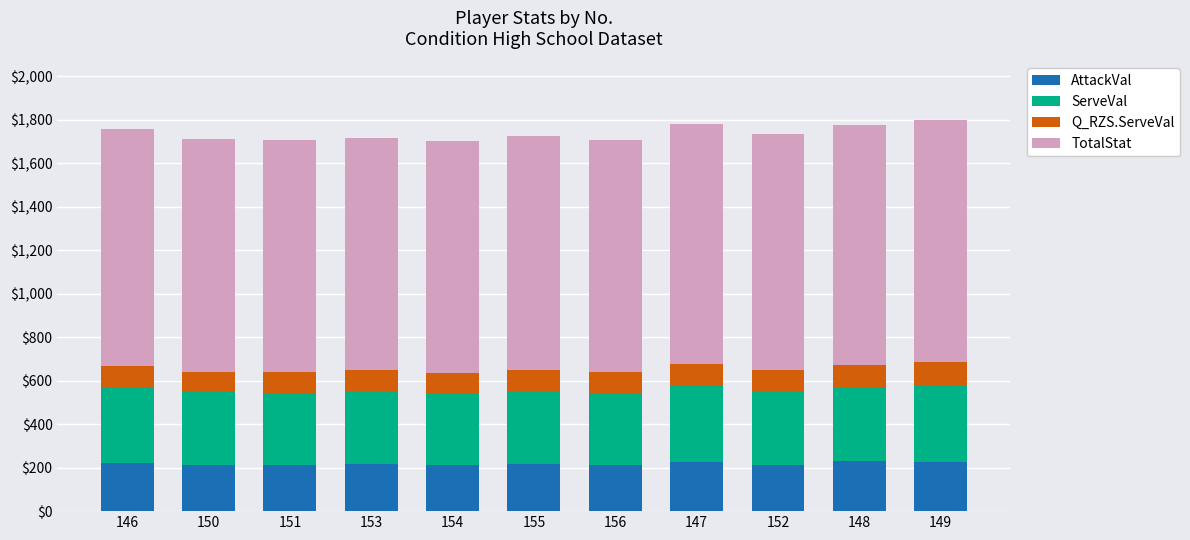

What is the total value across all series at 156?

1706.3